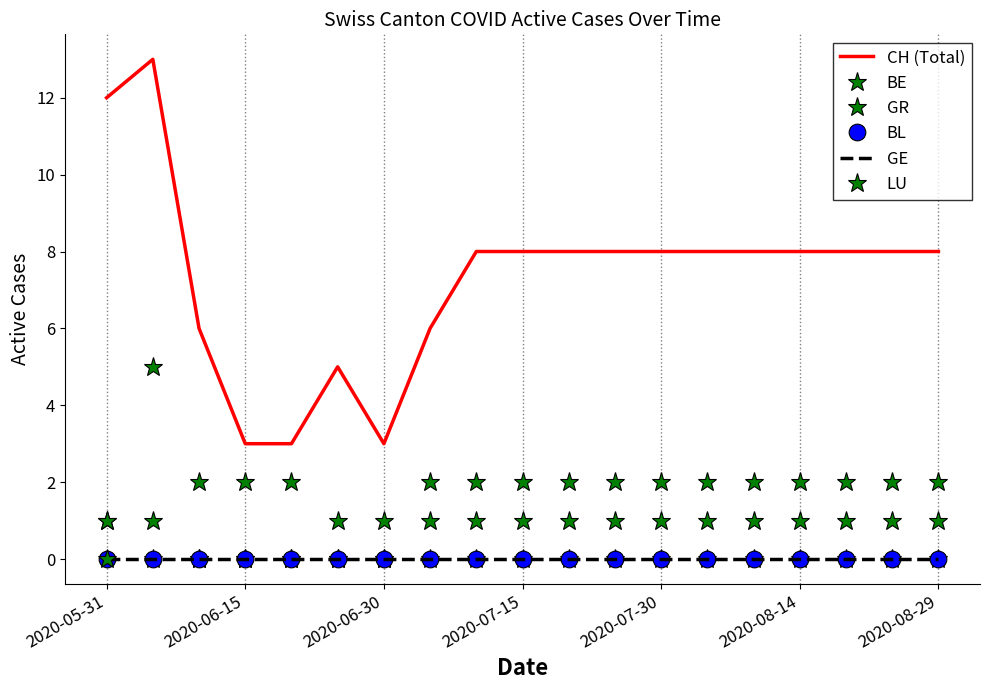

Does the chart display data point markers on the line(s)?

No